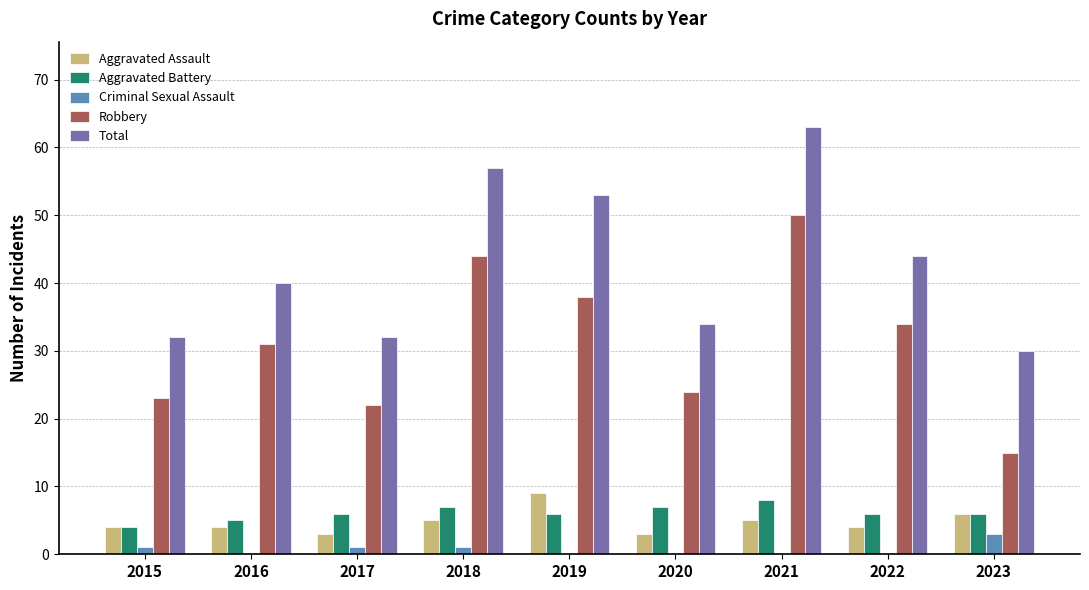

What are all the series names shown in the legend?

Aggravated Assault, Aggravated Battery, Criminal Sexual Assault, Robbery, Total